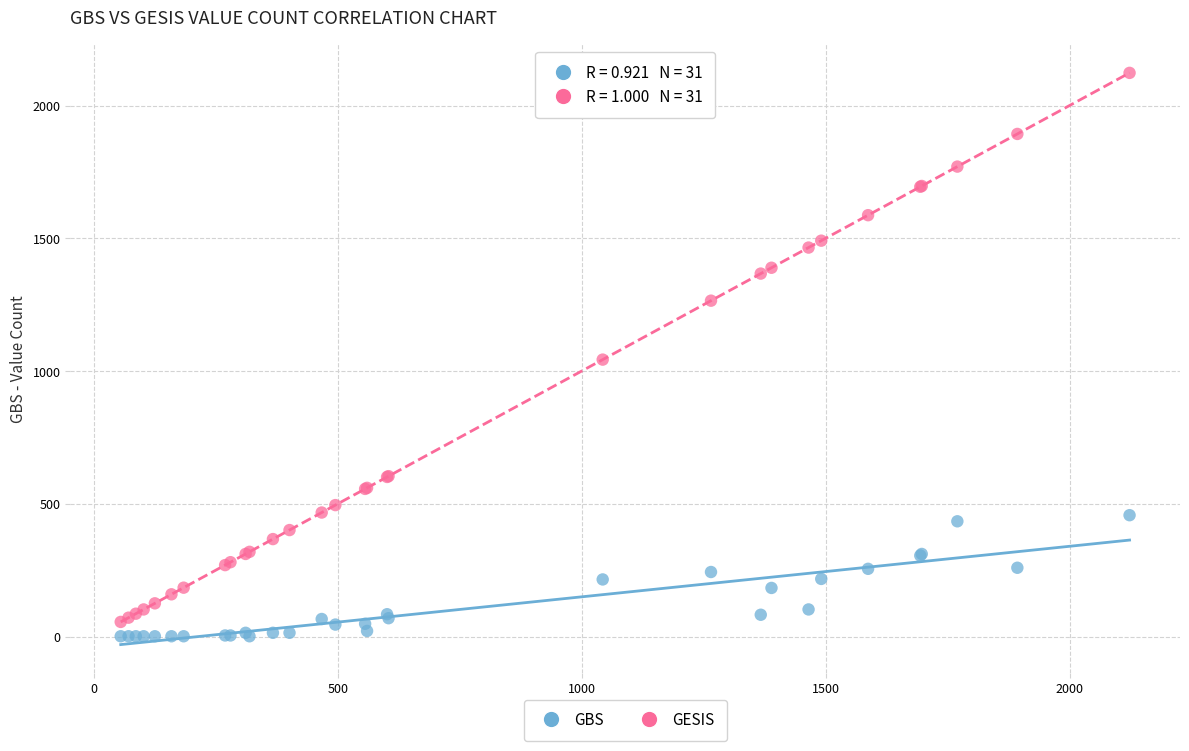

Which series contains the lowest Y value?

GBS